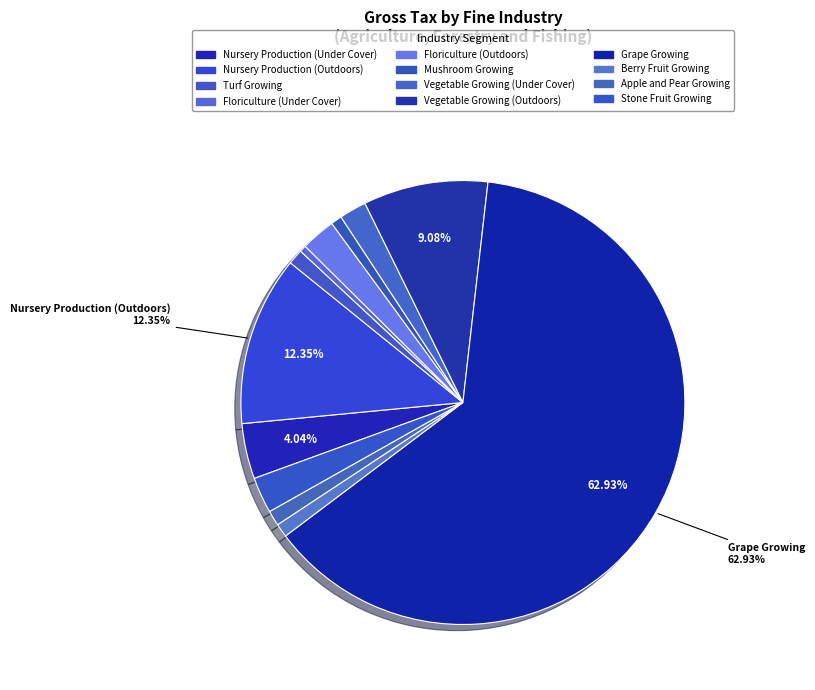

Do Stone Fruit Growing and Berry Fruit Growing together represent more than half of the pie?

No